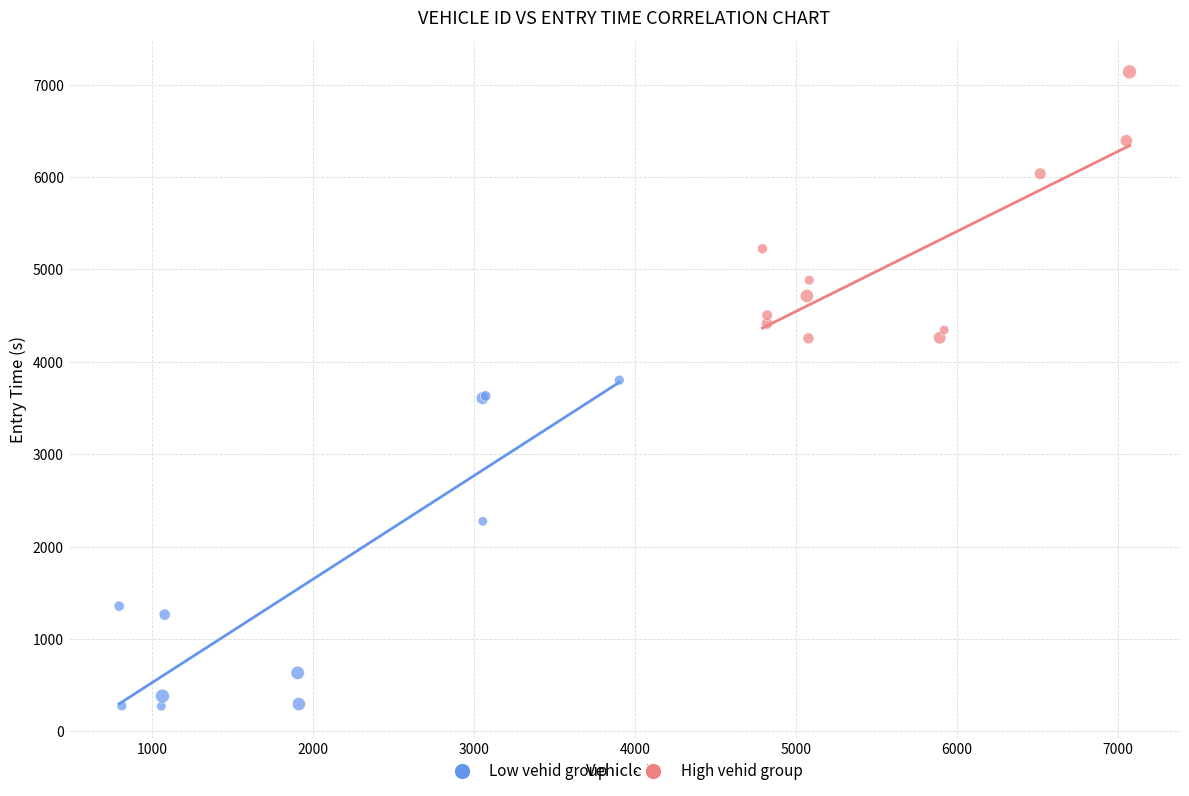

Which series contains the highest Y value?

High vehid group